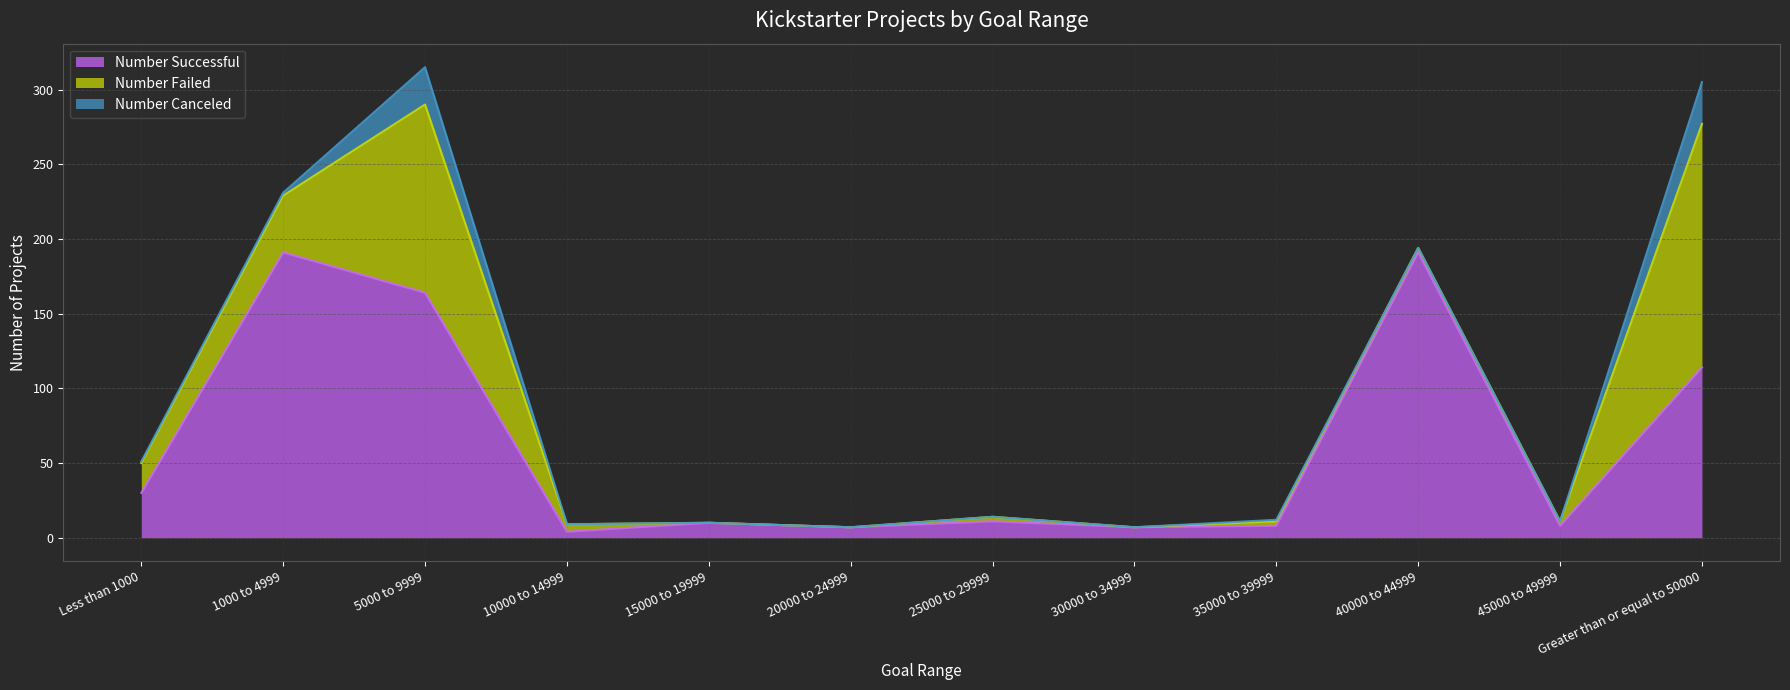

What is the value of the Number Successful point at the 7th from the left?

11